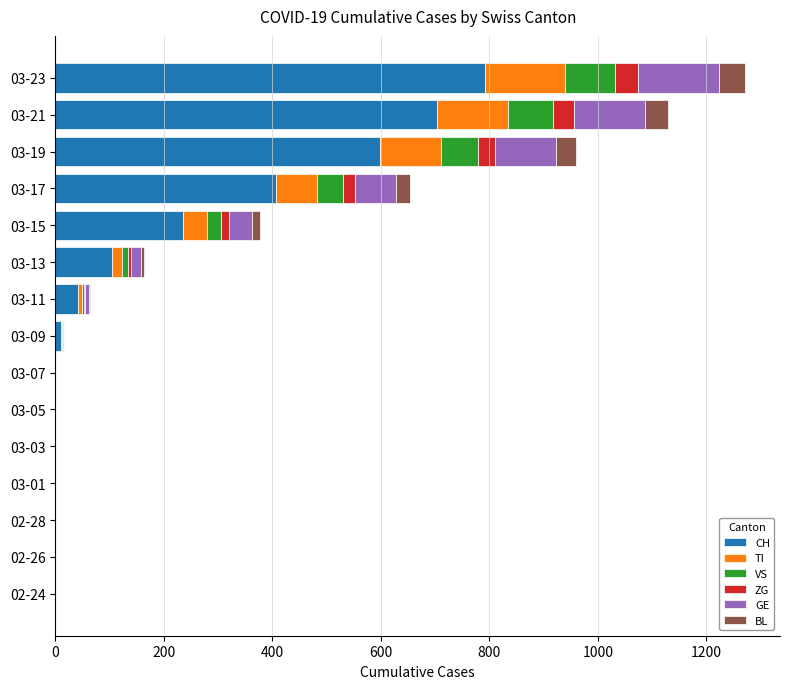

What is the maximum value for CH?

791